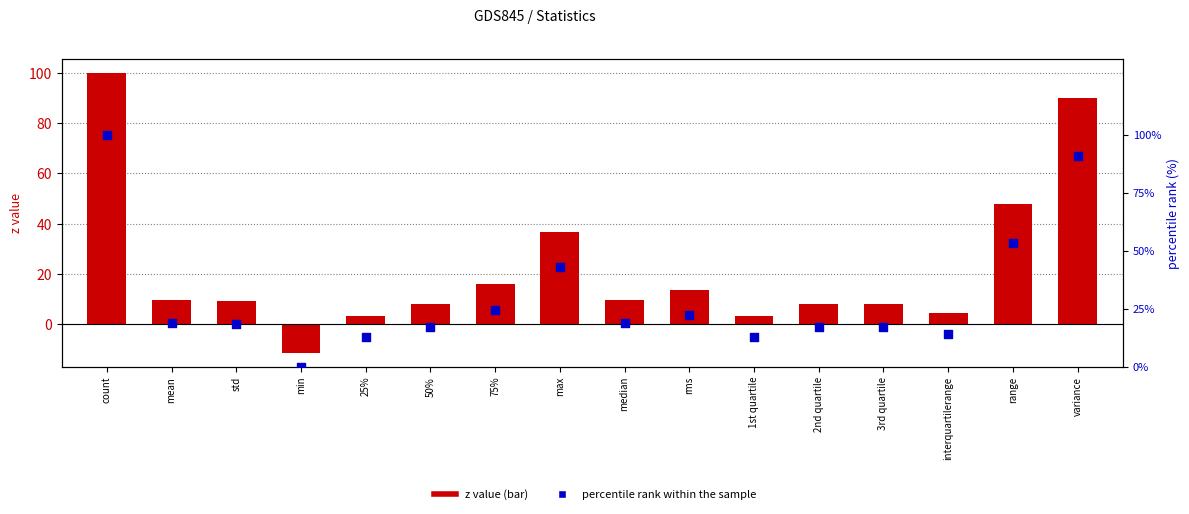

Which series reaches the maximum Y coordinate?

z value